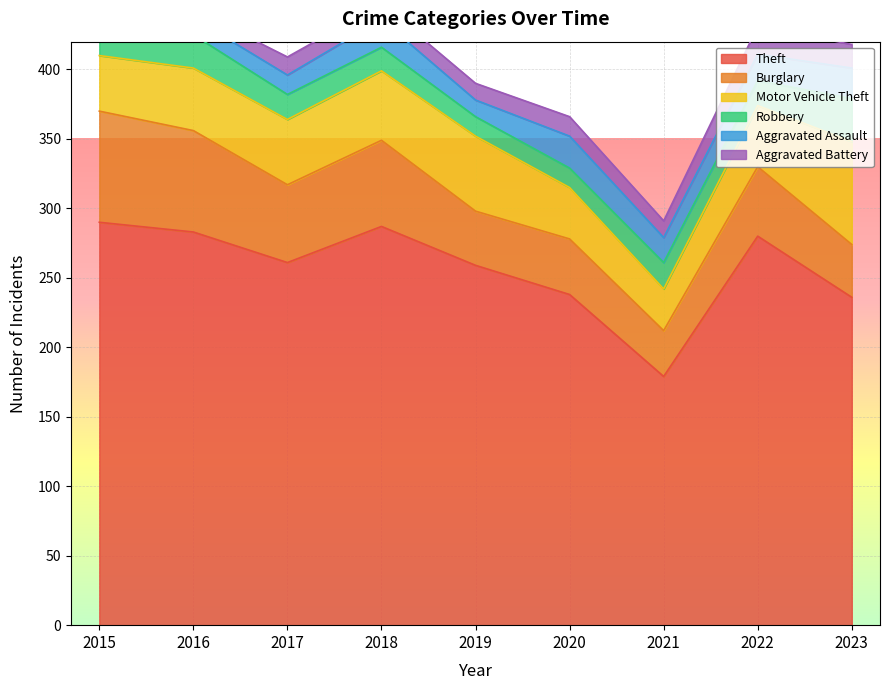

What is the sum of the Motor Vehicle Theft values at 2021 and 2020?

67